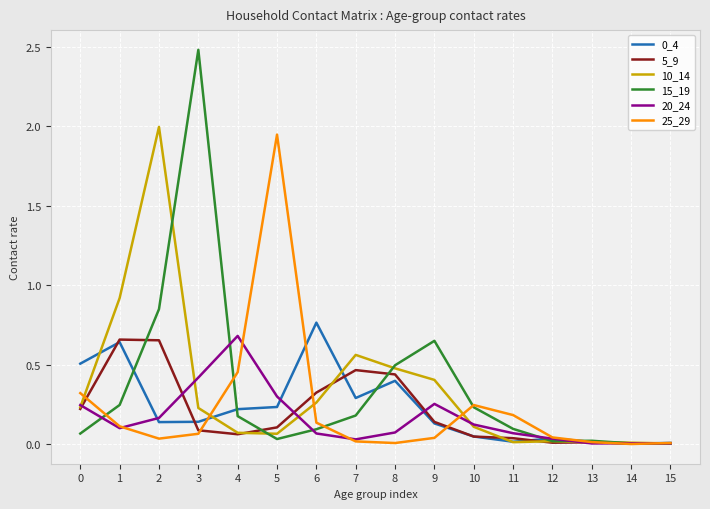

Which series has the largest range (max minus min)?

15_19